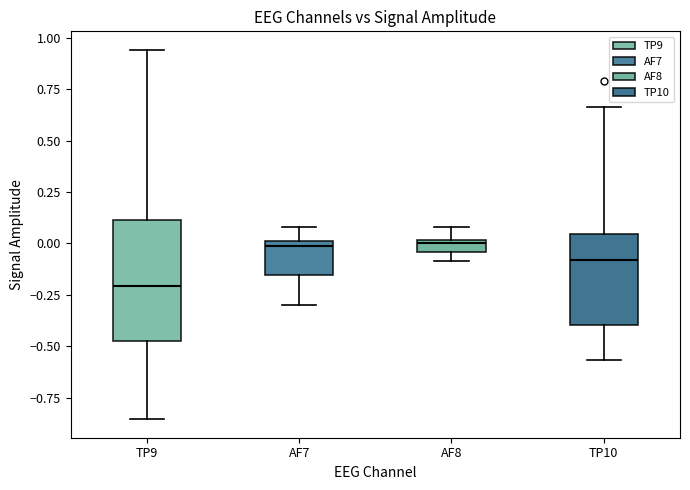

Where is the upper edge of the box for TP10 on the y-axis? The values are not printed on the chart, so give them approximately, as read against the axis.

0.05